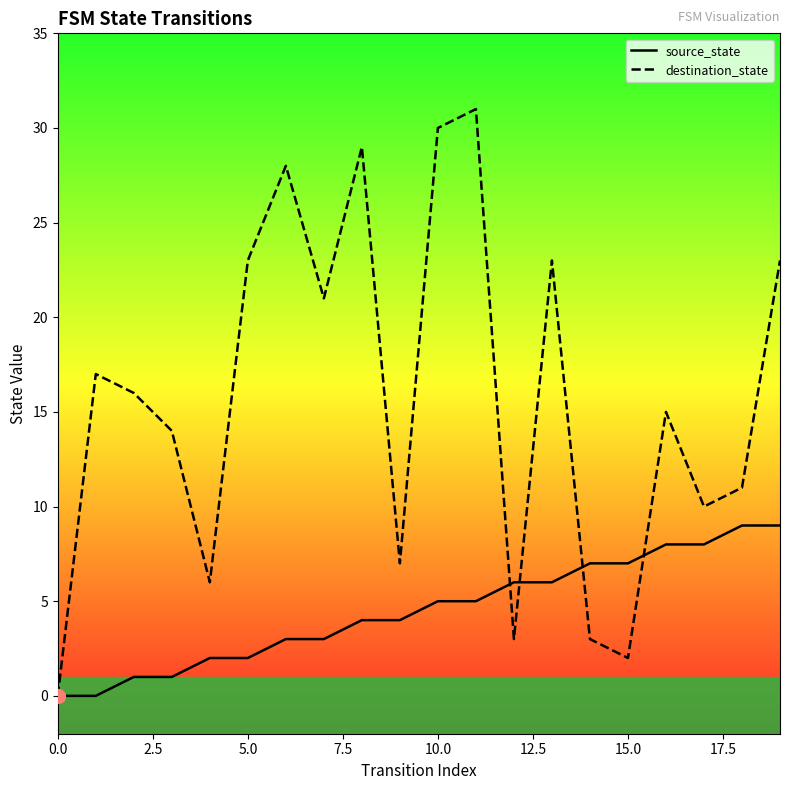

List the series in order of their peak value, highest first.

destination_state, source_state